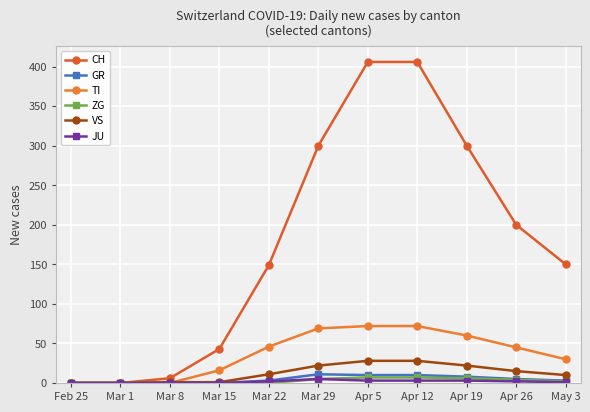

List the labels in order of TI value, largest first.

Apr 5, Apr 12, Mar 29, Apr 19, Mar 22, Apr 26, May 3, Mar 15, Feb 25, Mar 1, Mar 8